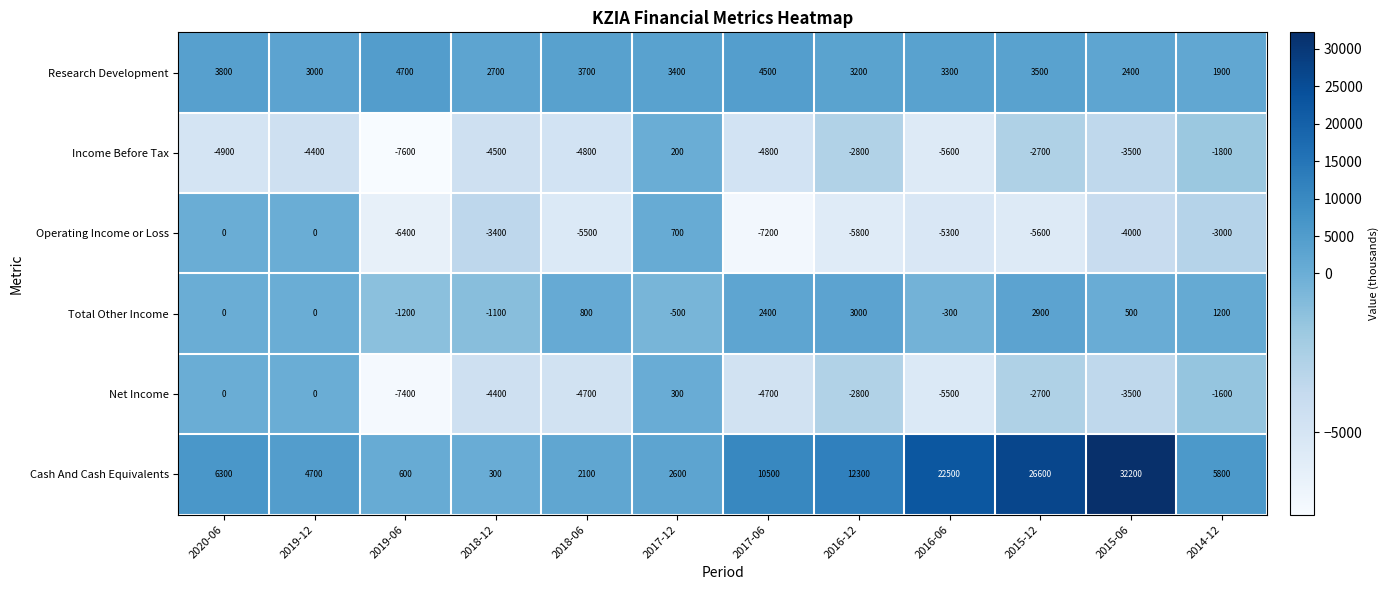

What is the total value across all series at 2019-06?

-17300